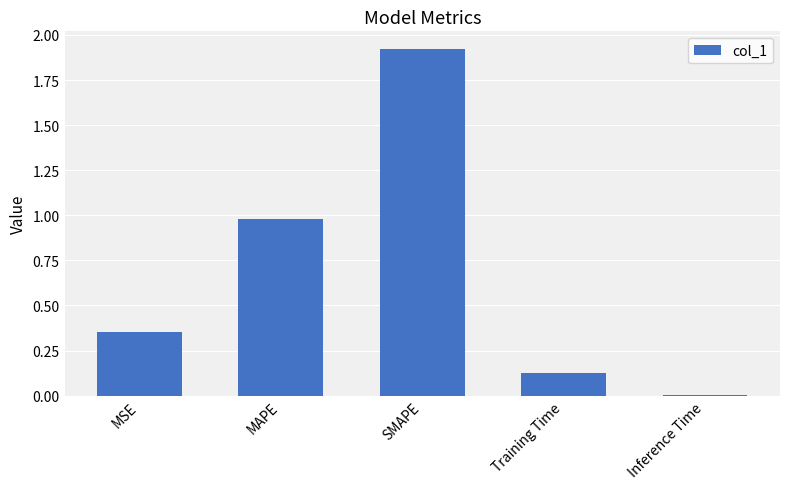

What is the change in value from MAPE to Inference Time?

-1.0